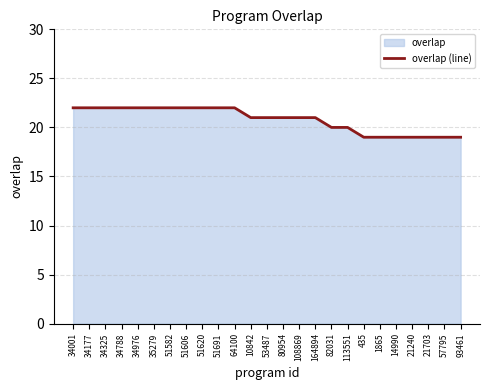

What is the label of the 5th point from the left?

34976